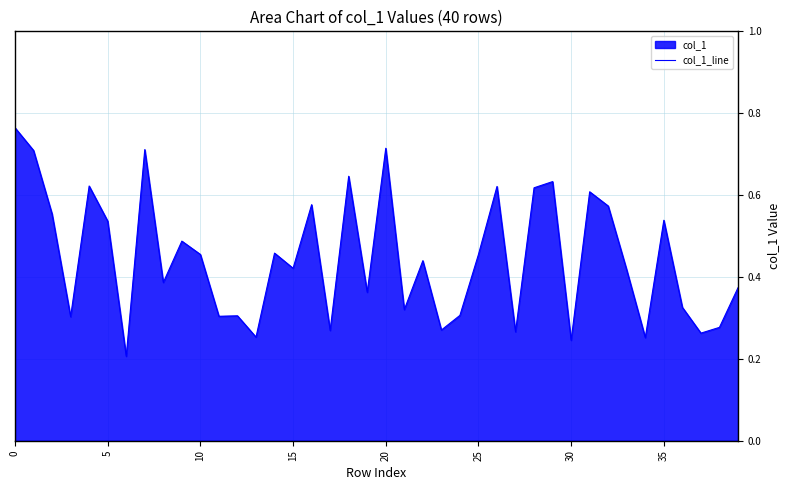

True or false: the data shows 0.1 at 28.

False